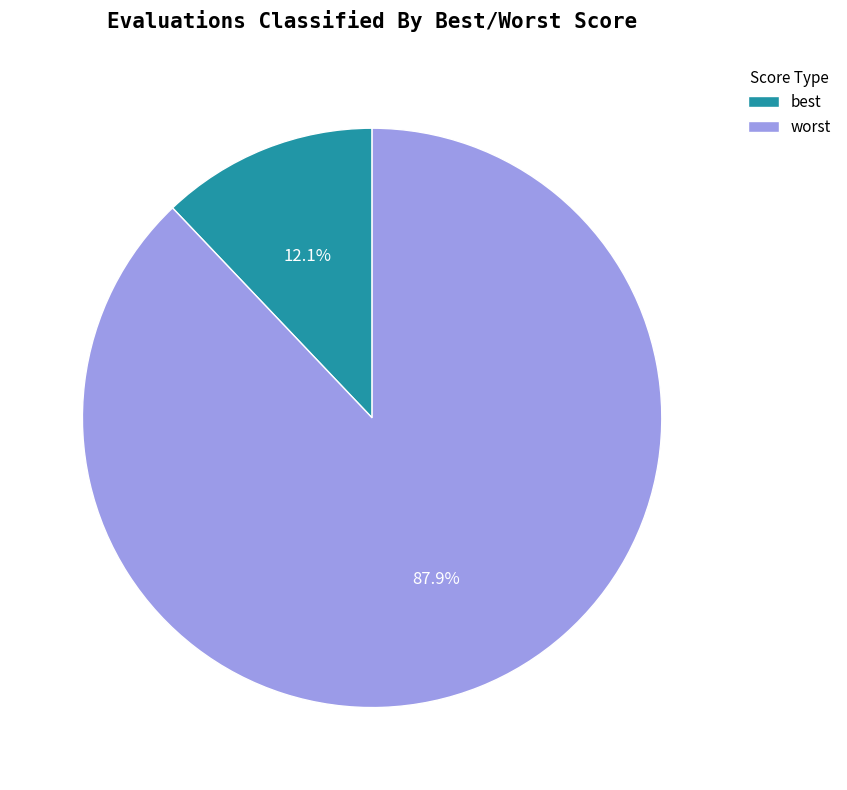

Approximately how many times larger is the value at worst compared to best?

7.3